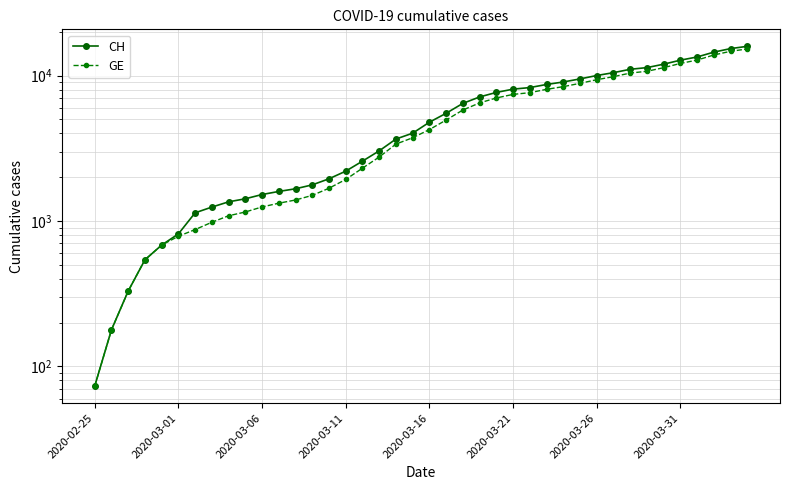

The value of GE at 18 is 3377. True or false?

True